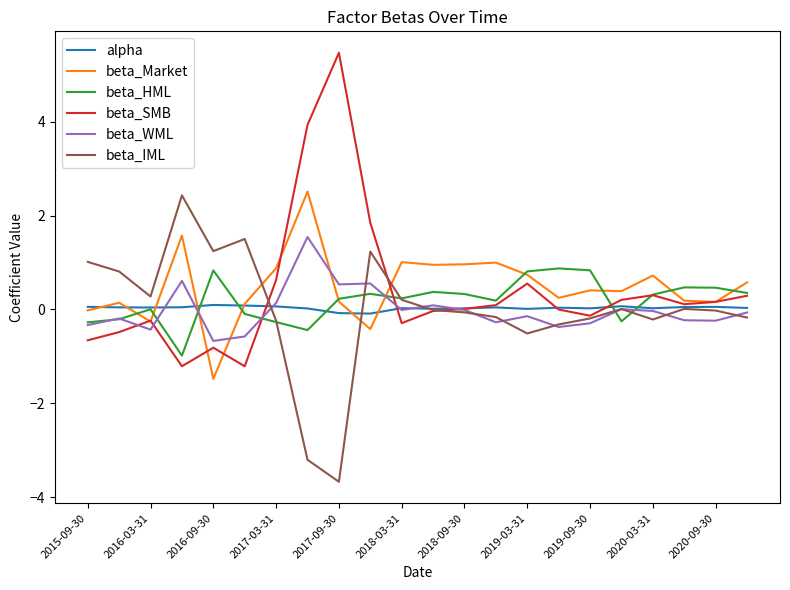

What is the maximum value for beta_Market?

2.5